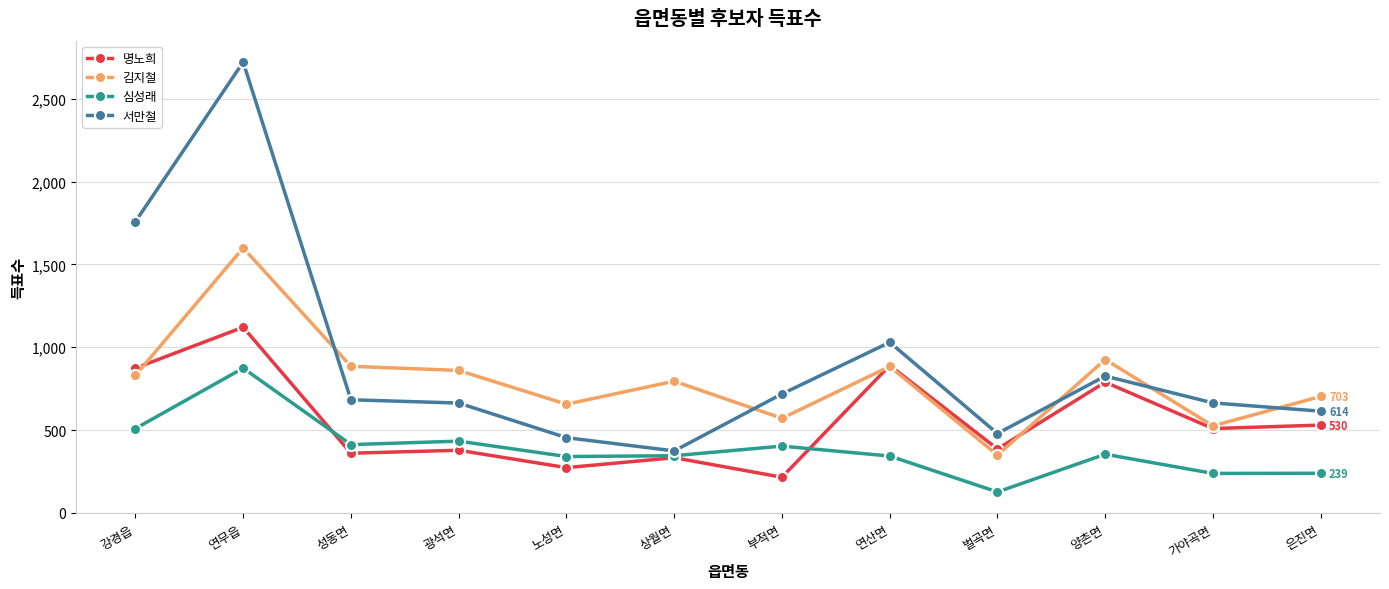

How many distinct data groups are displayed?

4